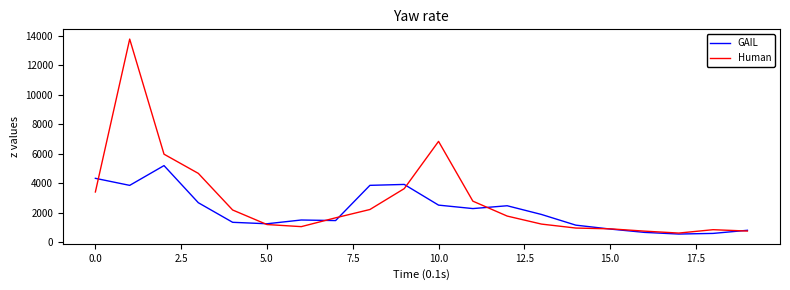

Which series has the largest total across all categories?

Human